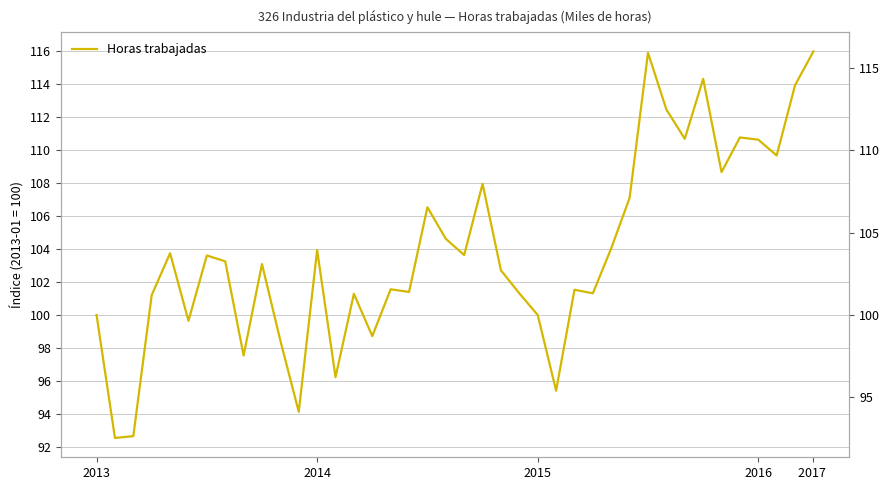

What is the value of the 12th point from the left?

94.1